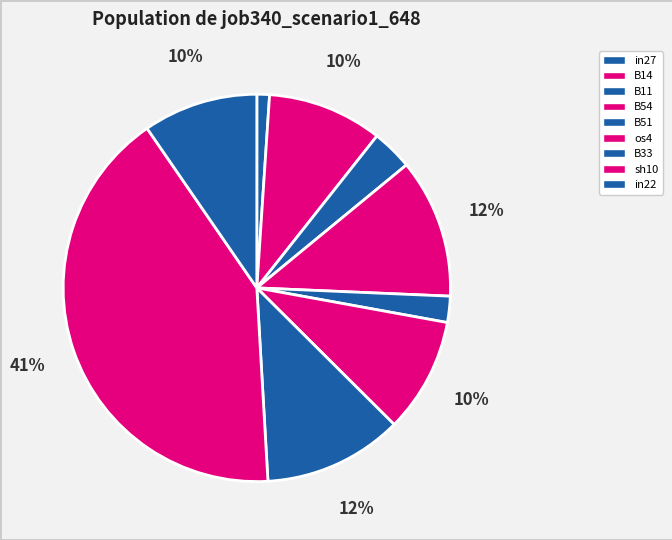

Which slice is the largest?

sh10